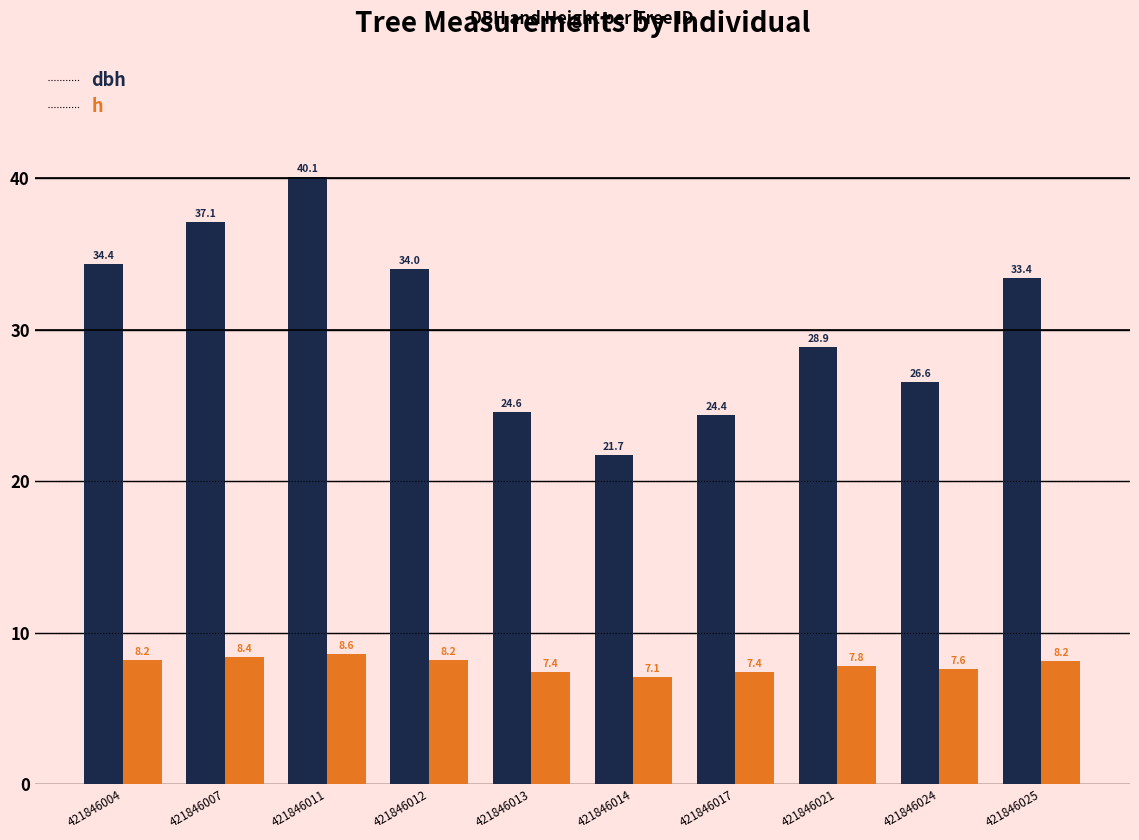

How many values in the dbh series exceed 33?

5